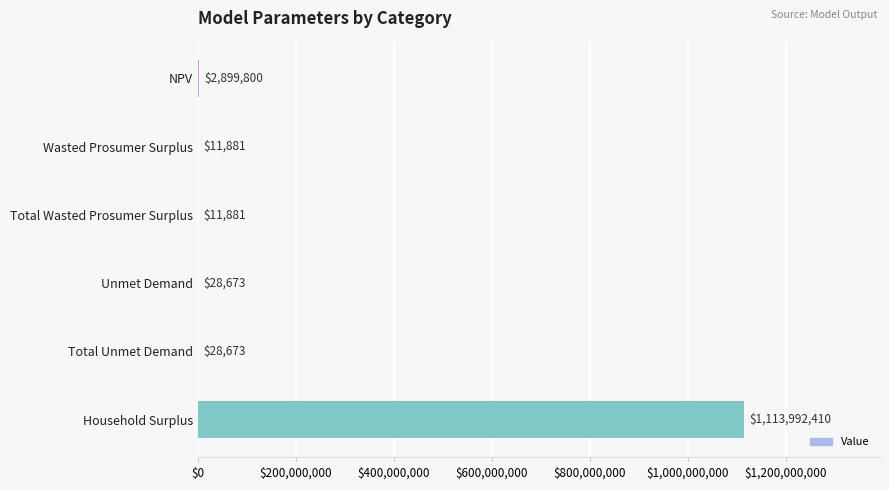

True or false: the data shows 28672.7 at Unmet Demand.

True